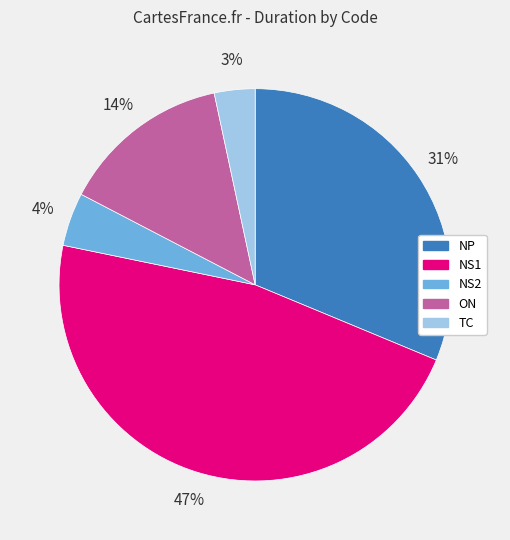

Is TC the majority of the pie?

No